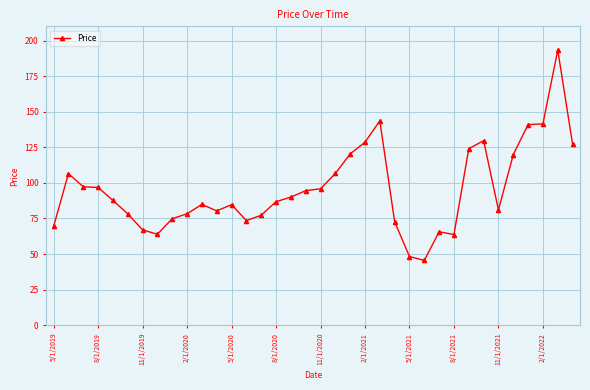

What is the smallest value displayed?

45.5